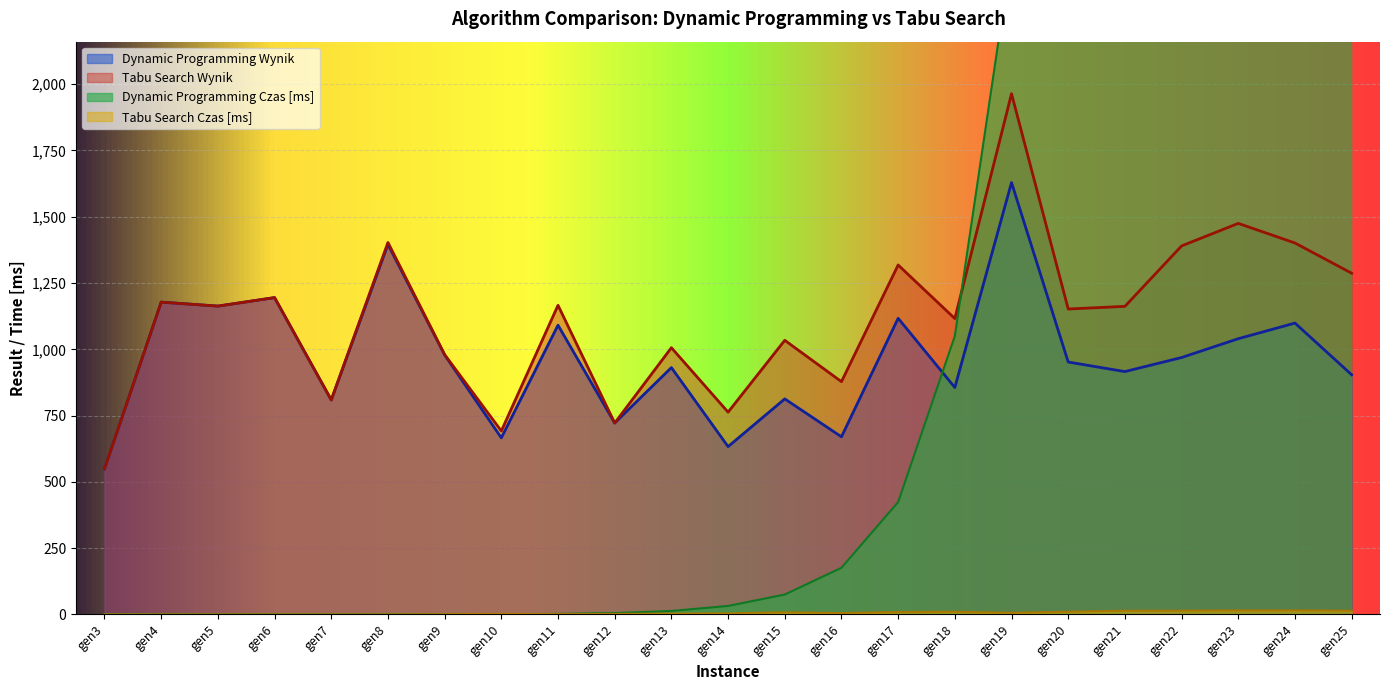

The Tabu Search Wynik series shows 1463 at gen16. True or false?

False